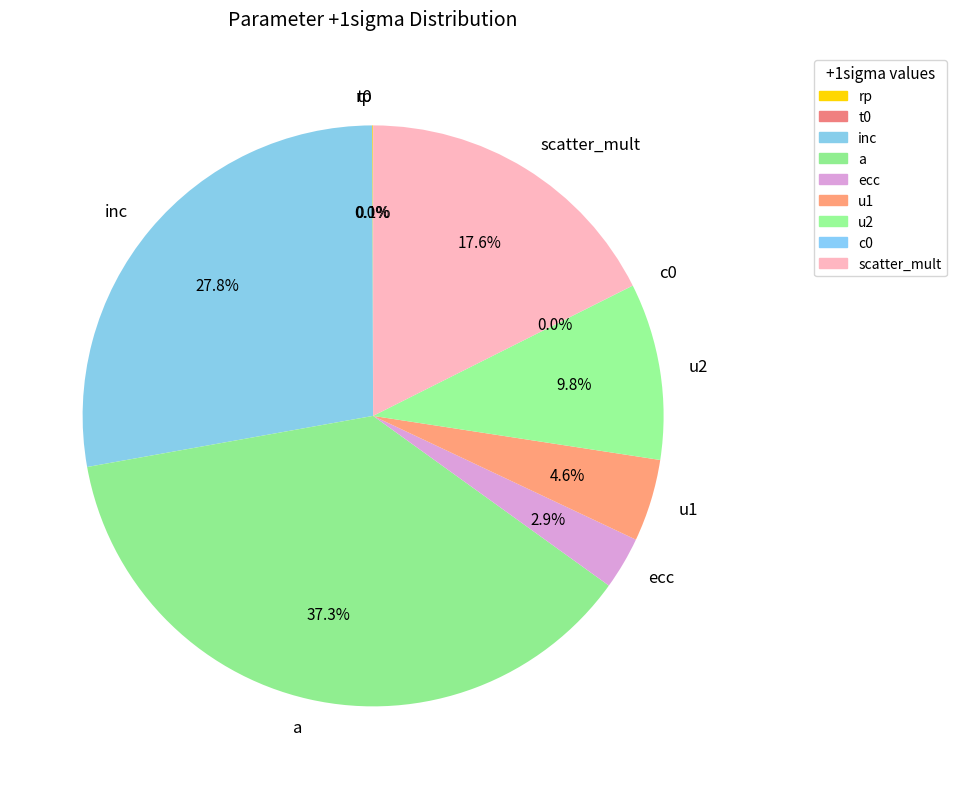

Combined, do scatter_mult and u2 account for over 50%?

No